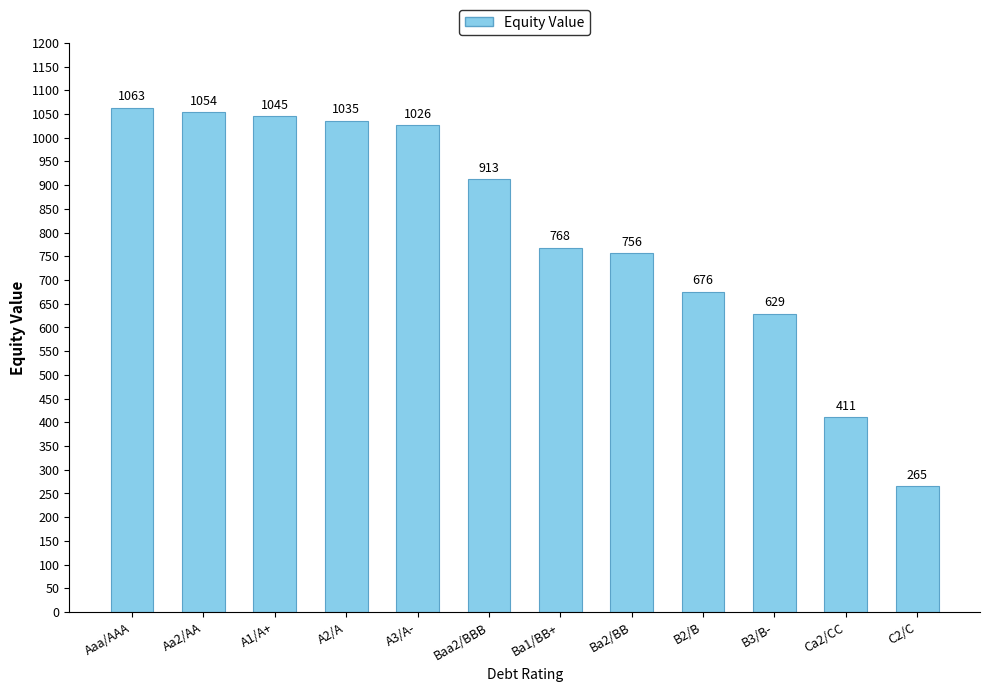

What is the change in value from Aa2/AA to B2/B?

-378.3